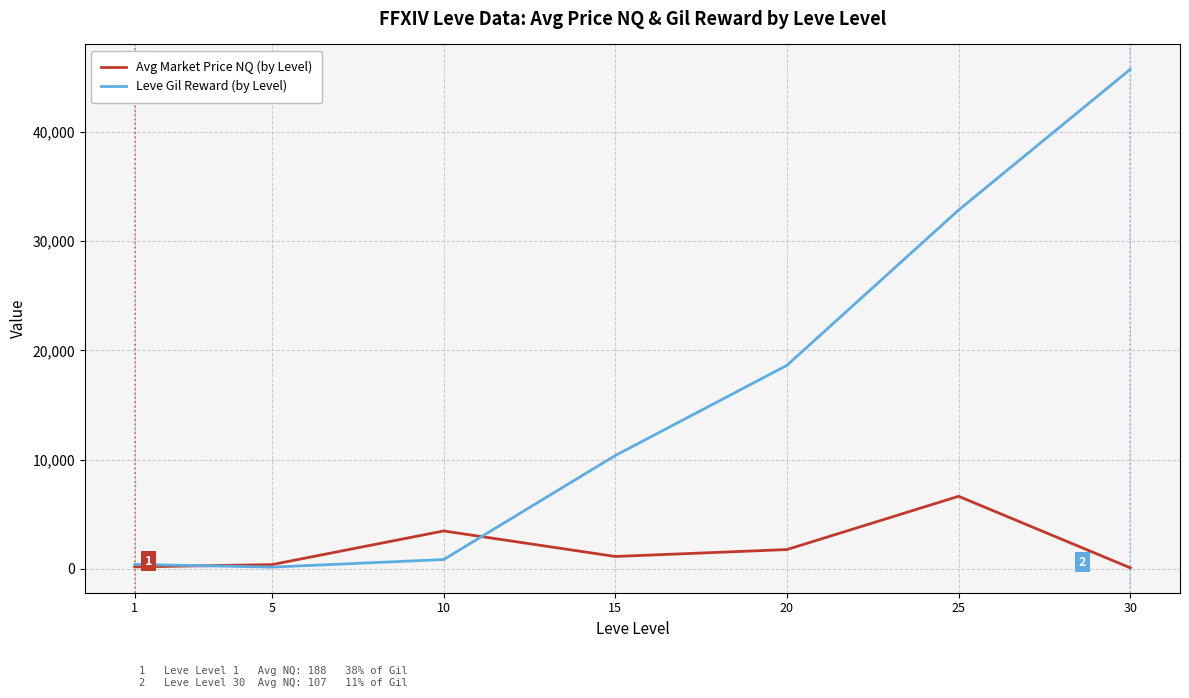

Rank the series by their average value, from lowest to highest.

Avg Market Price NQ (by Level), Leve Gil Reward (by Level)